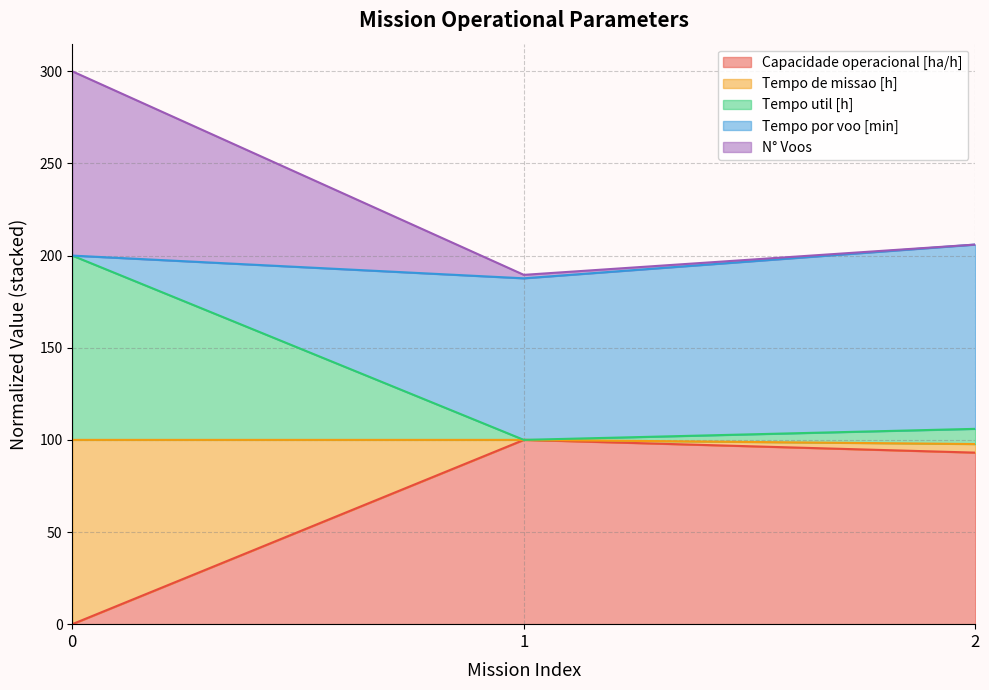

The value of Capacidade operacional [ha/h] at 2 is 130.6. True or false?

False